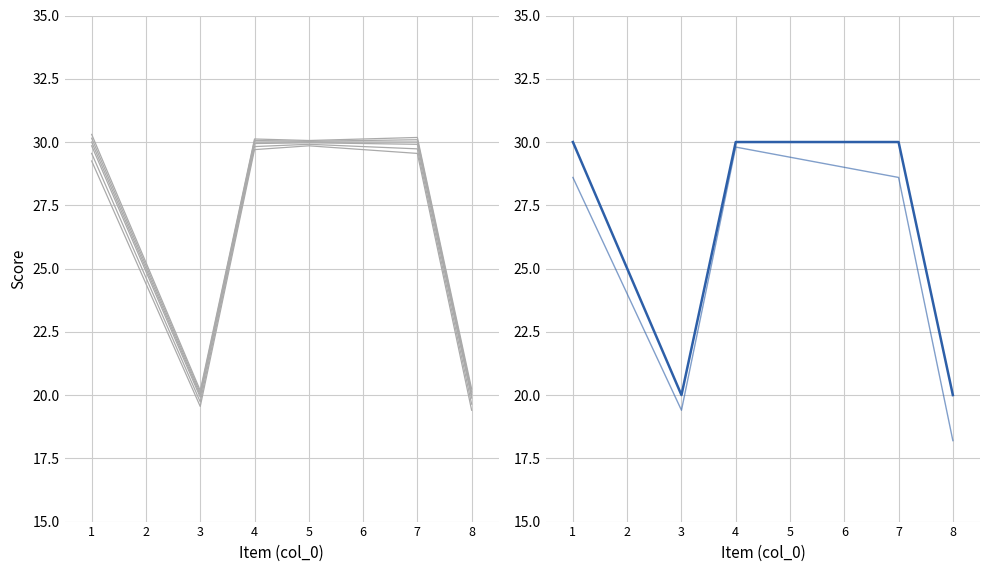

Reading left to right, what are all the values shown in this chart?

30	25	20	30	30	30	30	20